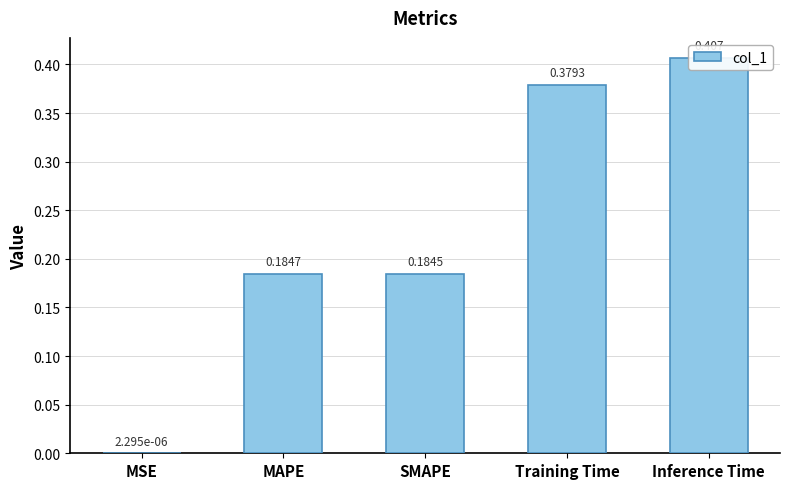

How many categories are shown in the chart?

5